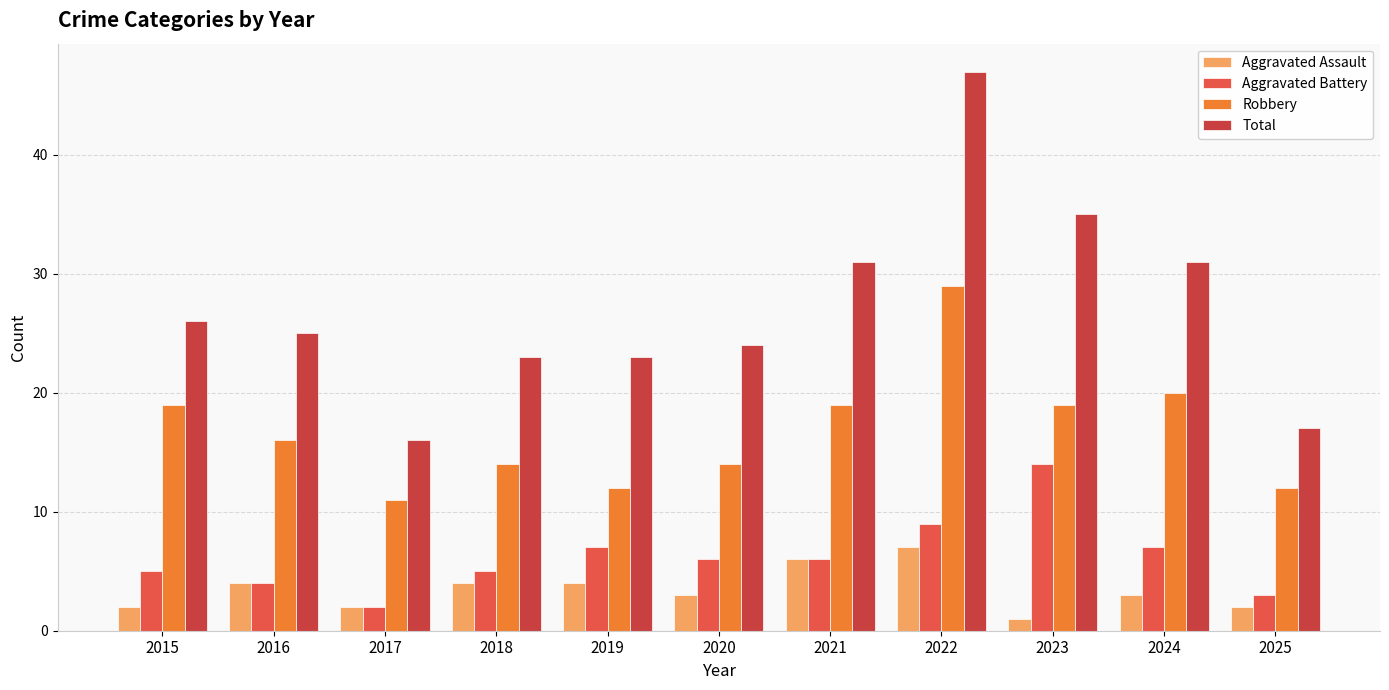

At how many categories does at least one series exceed 22?

9